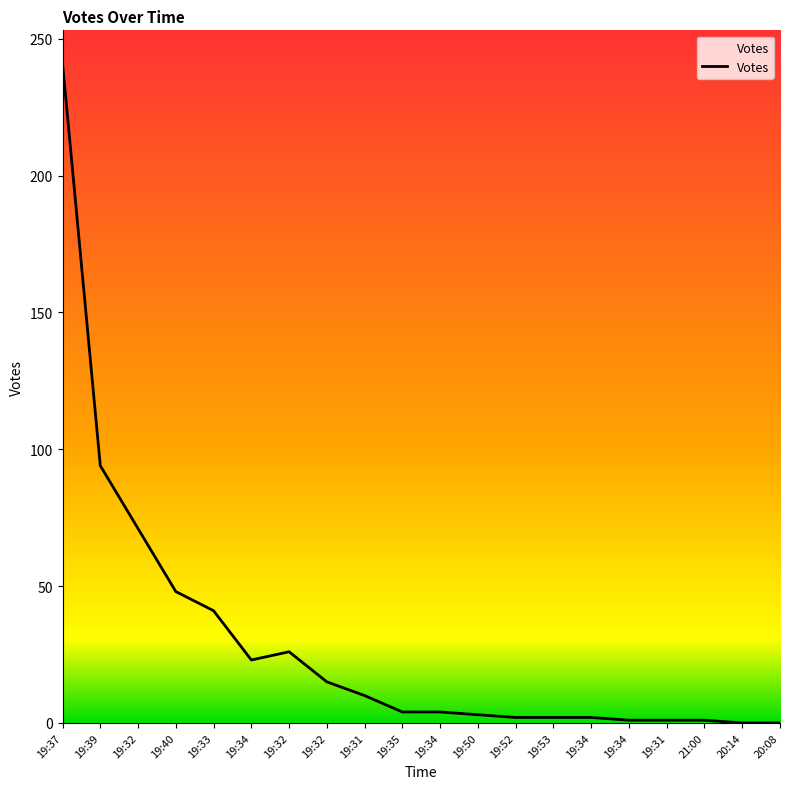

The value at 19:53 is 1. True or false?

False